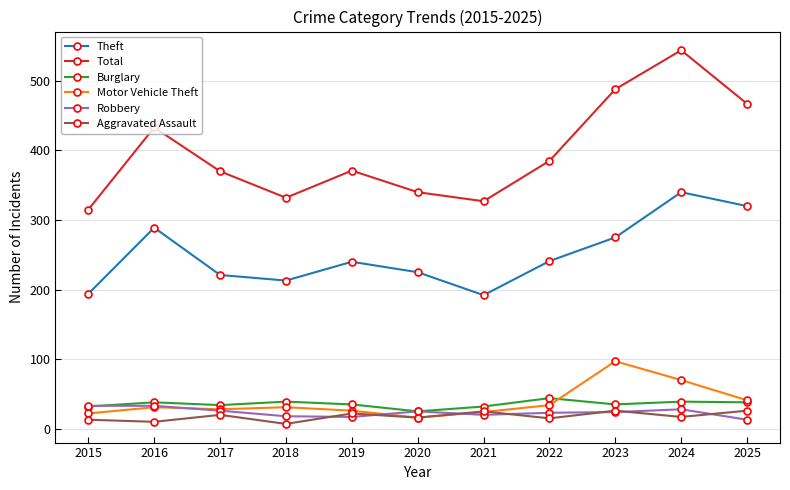

What are all the series names shown in the legend?

Theft, Total, Burglary, Motor Vehicle Theft, Robbery, Aggravated Assault